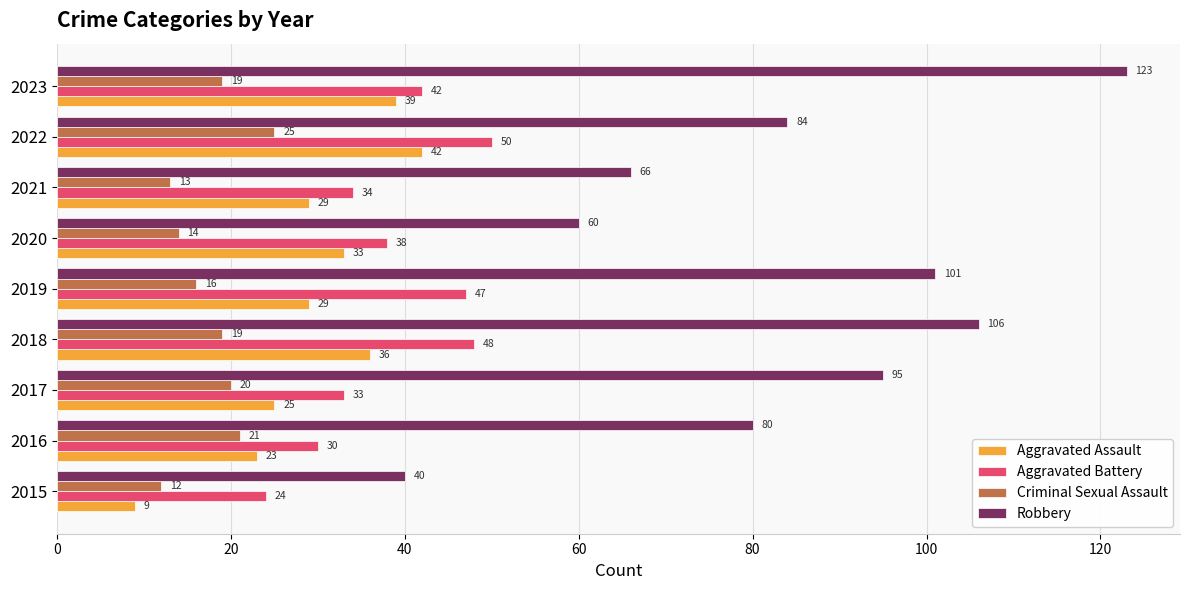

The value of Aggravated Assault at 2020 is 33. True or false?

True